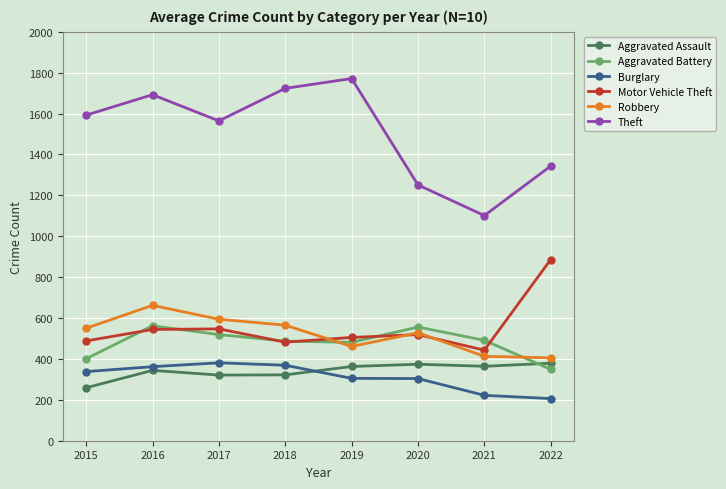

What is the approximate value of Burglary at 2022?

206